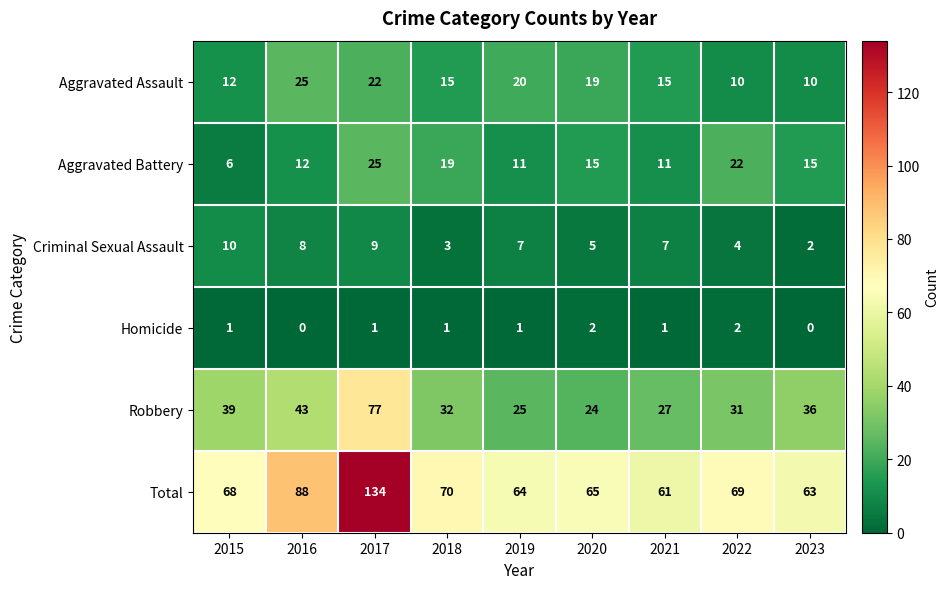

The Robbery series shows 25 at 2019. True or false?

True